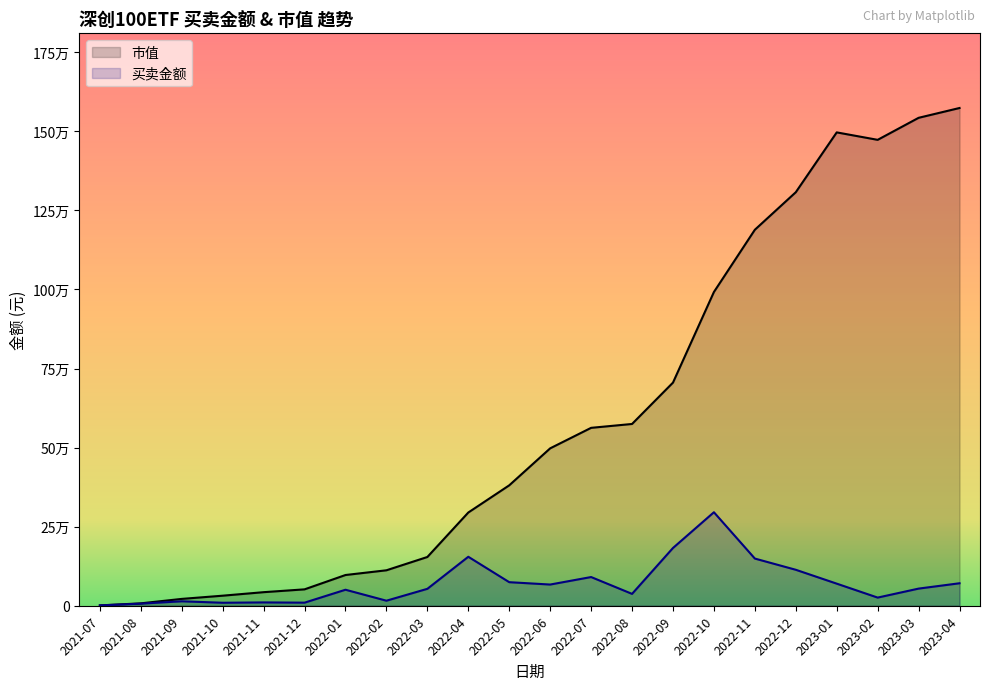

What are all the series names shown in the legend?

市值, 买卖金额